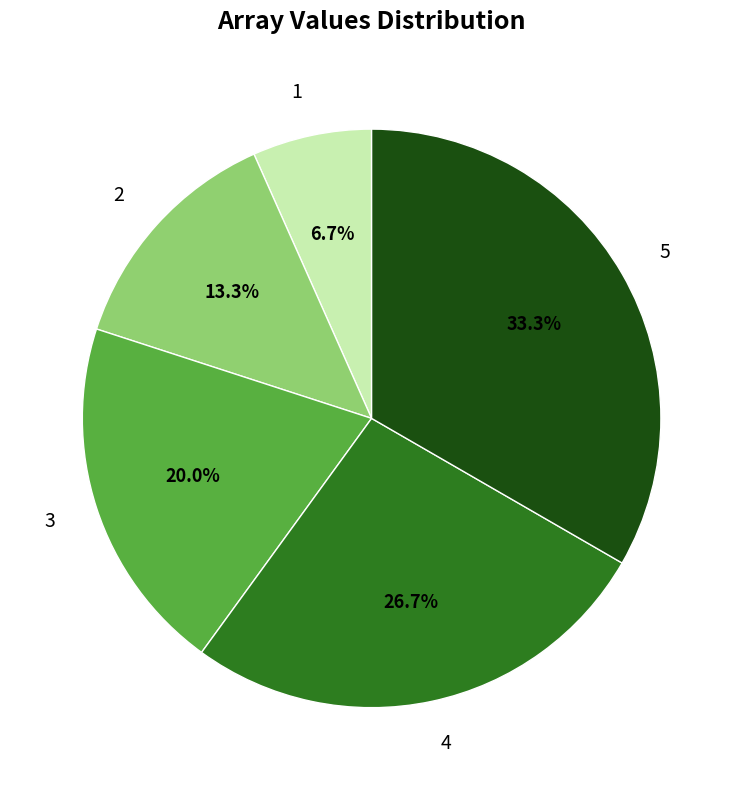

Does 5 account for over 50% of the chart?

No